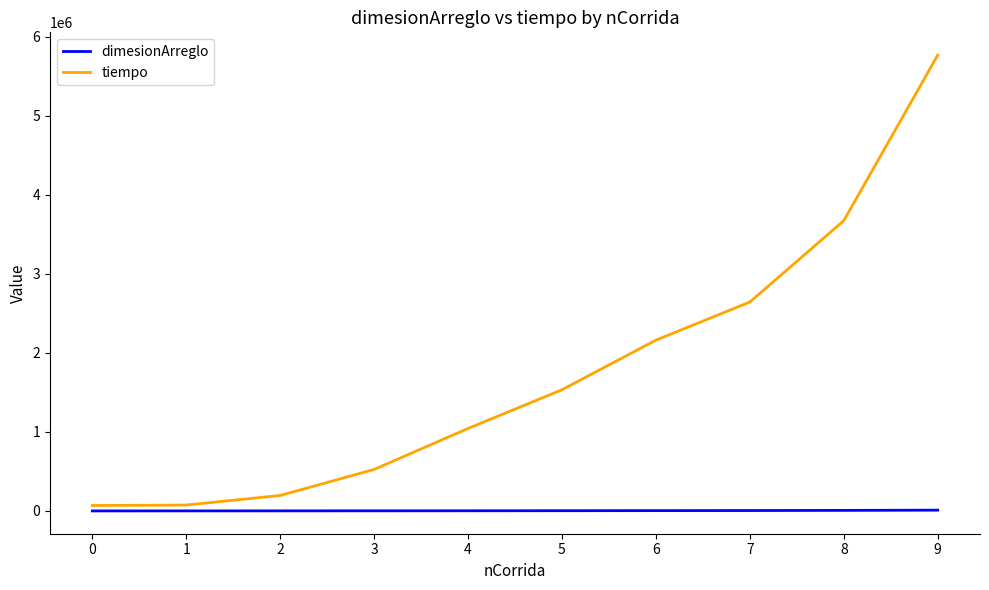

How many distinct data groups are displayed?

2